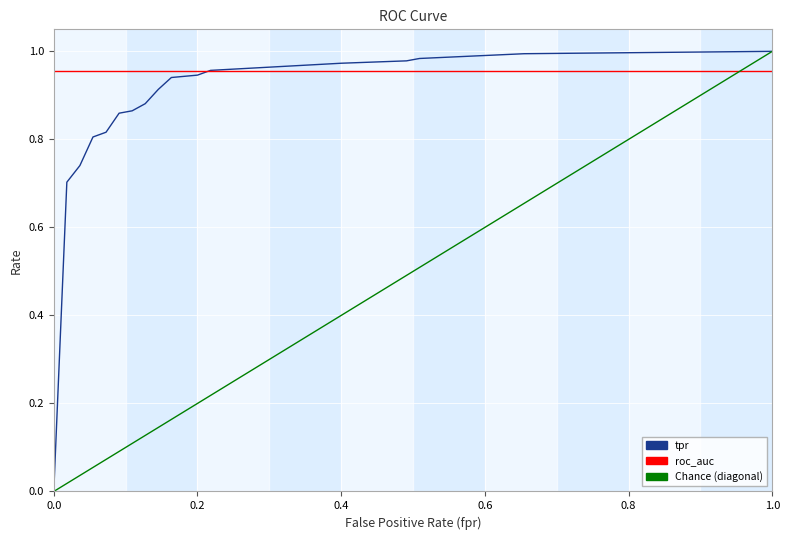

How many positive values are there?

16